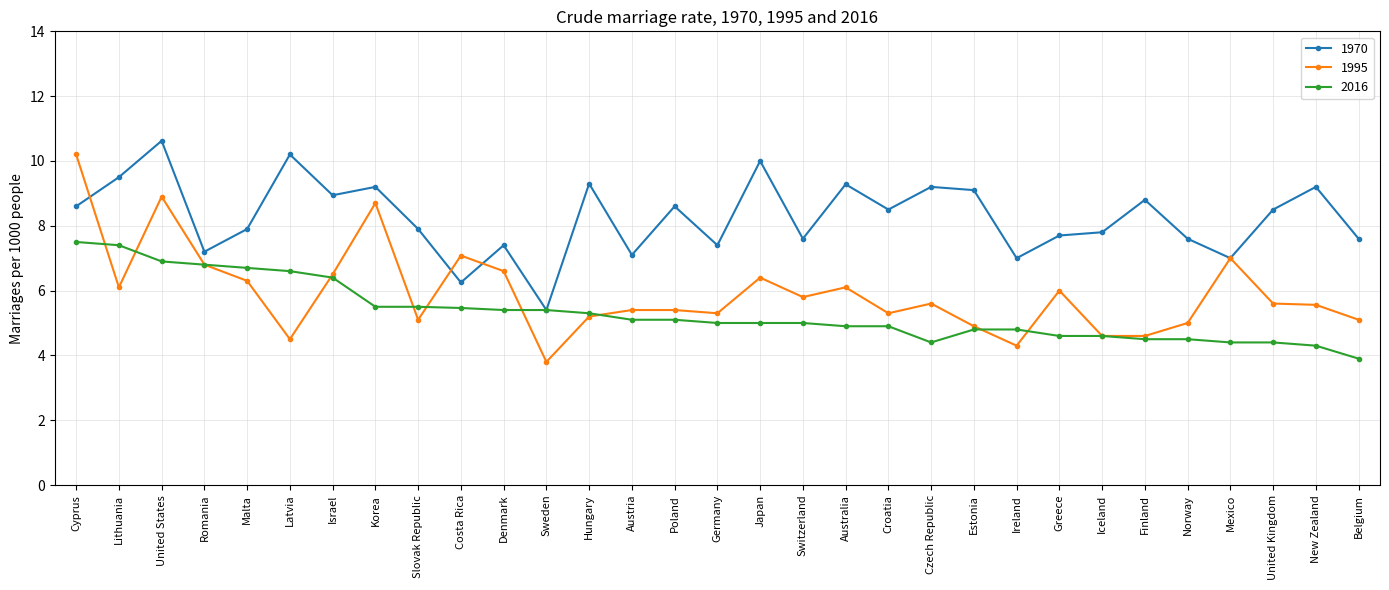

What is the difference between the 1970 values at Switzerland and Austria?

0.5